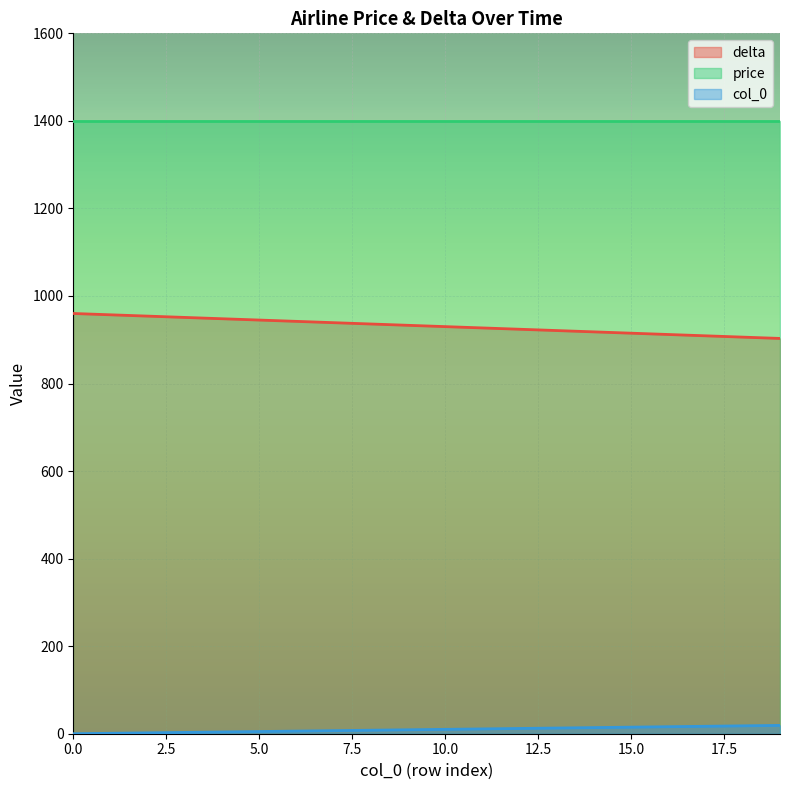

The col_0 series shows 4 at 7. True or false?

False